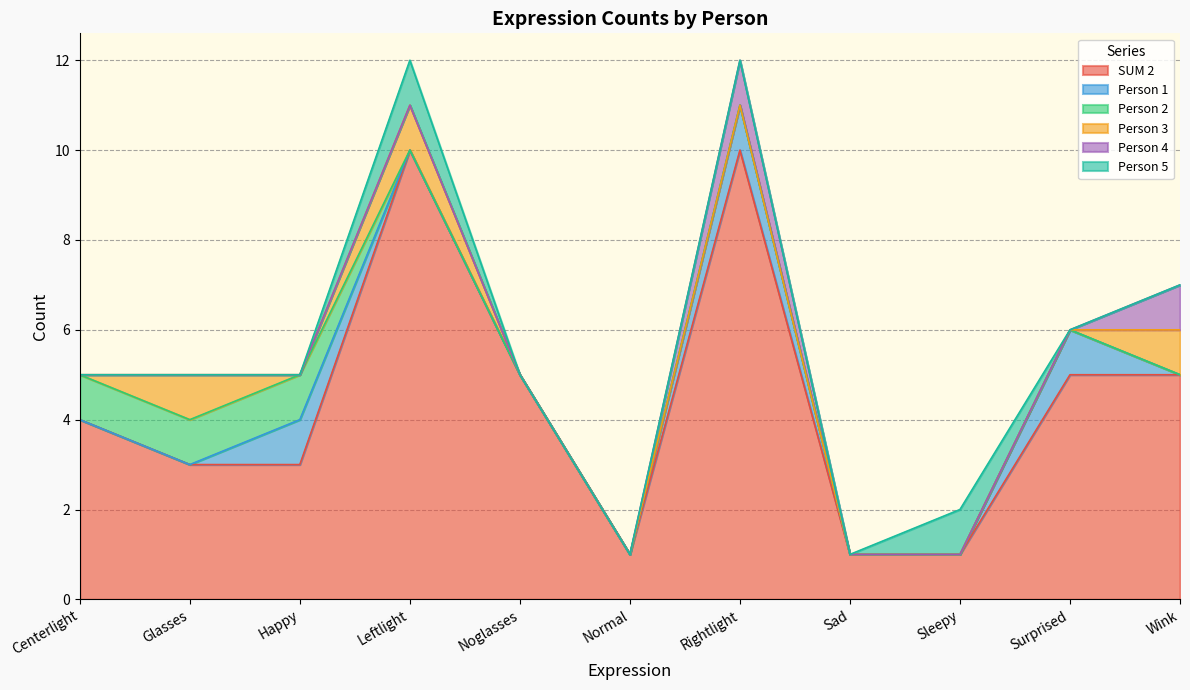

What is the total value across all series at Sad?

1